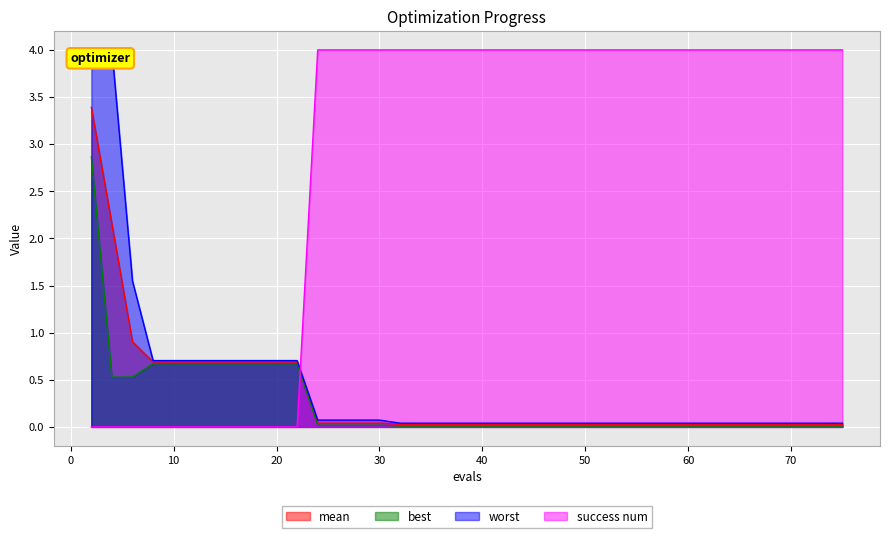

Reading left to right, extract all data points from this chart.

mean: 2=3.4	4=2.2	6=0.9	8=0.7	10=0.7	12=0.7	14=0.7	16=0.7	18=0.7	20=0.7	22=0.7	24=0.0	26=0.0	27=0.0	29=0.0	30=0.0	32=0.0	34=0.0	36=0.0	38=0.0	40=0.0	42=0.0	44=0.0	45=0.0	47=0.0	49=0.0	51=0.0	53=0.0	55=0.0	57=0.0	59=0.0	61=0.0	63=0.0	65=0.0	67=0.0	69=0.0	71=0.0	73=0.0	74=0.0	75=0.0
best: 2=2.9	4=0.5	6=0.5	8=0.7	10=0.7	12=0.7	14=0.7	16=0.7	18=0.7	20=0.7	22=0.7	24=0.0	26=0.0	27=0.0	29=0.0	30=0.0	32=0.0	34=0.0	36=0.0	38=0.0	40=0.0	42=0.0	44=0.0	45=0.0	47=0.0	49=0.0	51=0.0	53=0.0	55=0.0	57=0.0	59=0.0	61=0.0	63=0.0	65=0.0	67=0.0	69=0.0	71=0.0	73=0.0	74=0.0	75=0.0
worst: 2=4.0	4=4.0	6=1.5	8=0.7	10=0.7	12=0.7	14=0.7	16=0.7	18=0.7	20=0.7	22=0.7	24=0.1	26=0.1	27=0.1	29=0.1	30=0.1	32=0.0	34=0.0	36=0.0	38=0.0	40=0.0	42=0.0	44=0.0	45=0.0	47=0.0	49=0.0	51=0.0	53=0.0	55=0.0	57=0.0	59=0.0	61=0.0	63=0.0	65=0.0	67=0.0	69=0.0	71=0.0	73=0.0	74=0.0	75=0.0
success num: 2=0.0	4=0.0	6=0.0	8=0.0	10=0.0	12=0.0	14=0.0	16=0.0	18=0.0	20=0.0	22=0.0	24=4.0	26=4.0	27=4.0	29=4.0	30=4.0	32=4.0	34=4.0	36=4.0	38=4.0	40=4.0	42=4.0	44=4.0	45=4.0	47=4.0	49=4.0	51=4.0	53=4.0	55=4.0	57=4.0	59=4.0	61=4.0	63=4.0	65=4.0	67=4.0	69=4.0	71=4.0	73=4.0	74=4.0	75=4.0